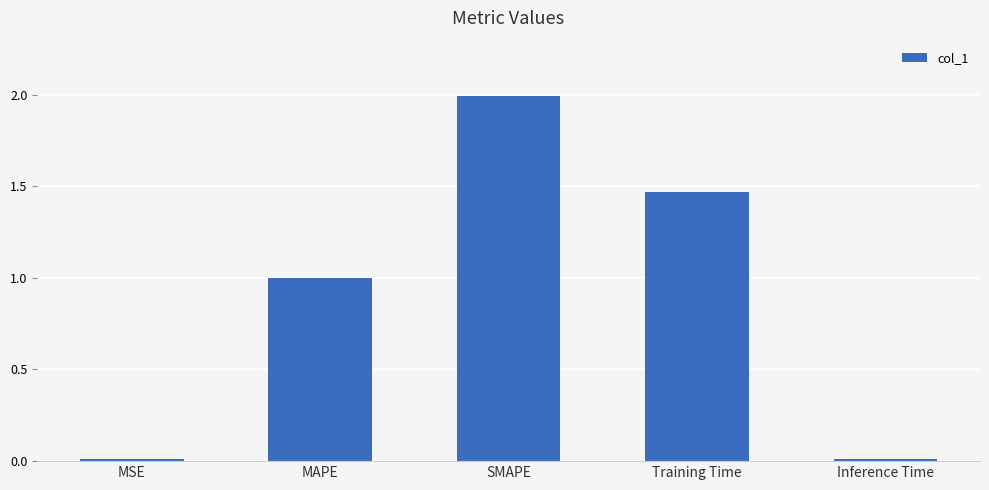

What is the difference between the maximum and minimum values?

2.0